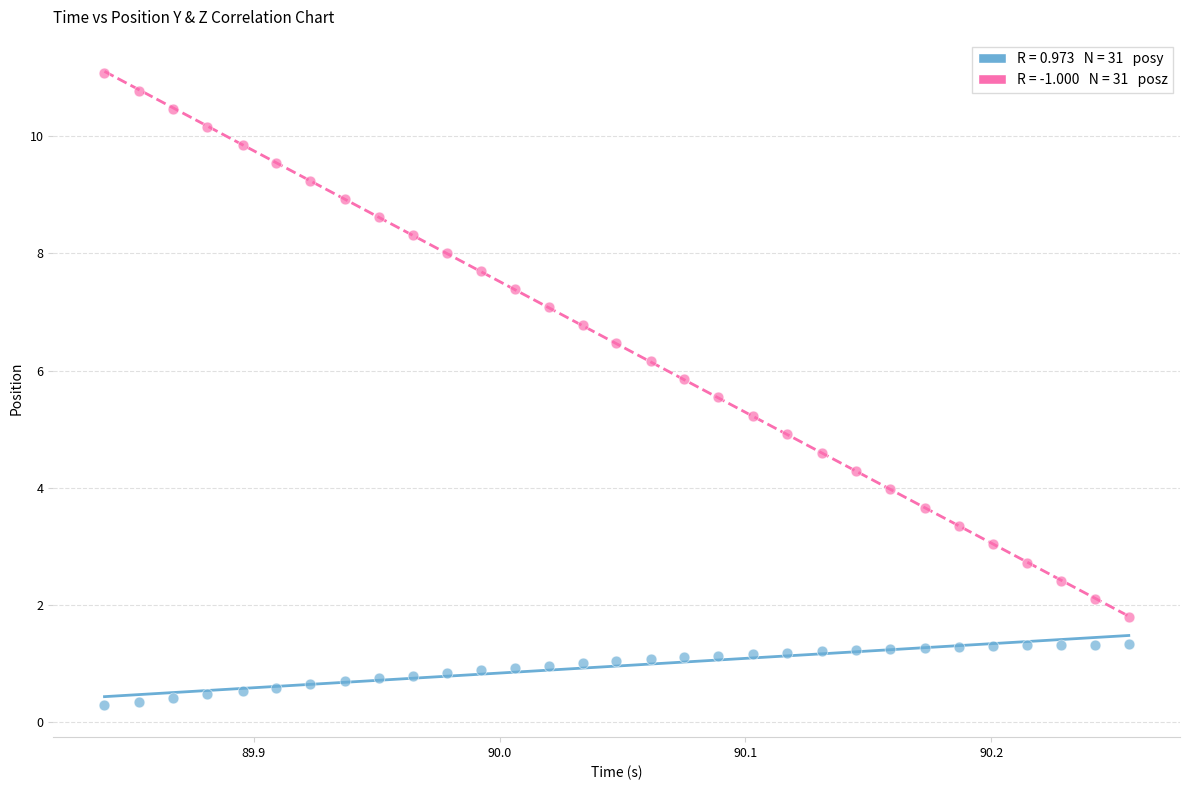

Across all data points, what is the range of X values (max minus min)?

0.4